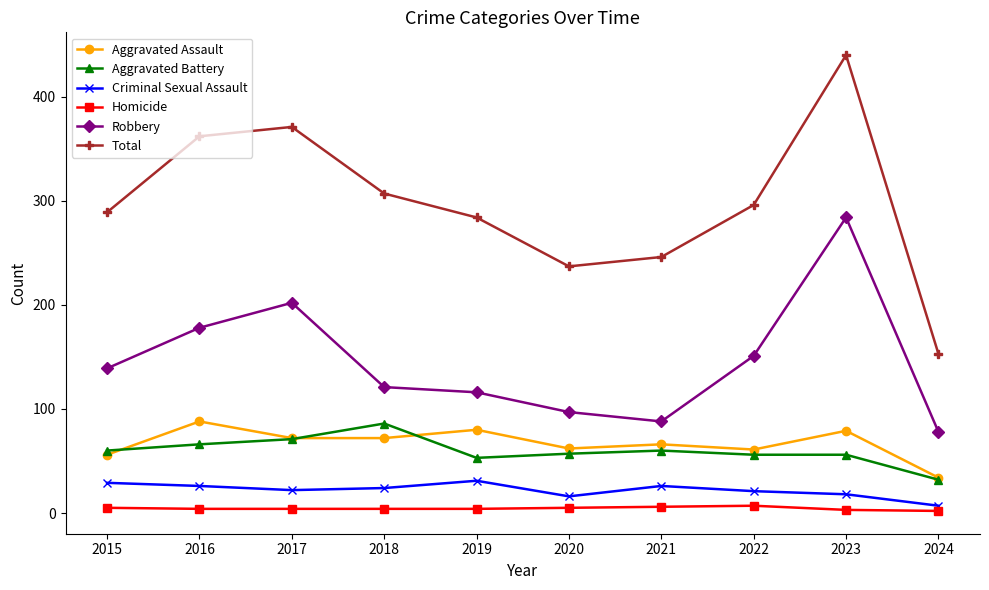

Which series has the largest total across all categories?

Total